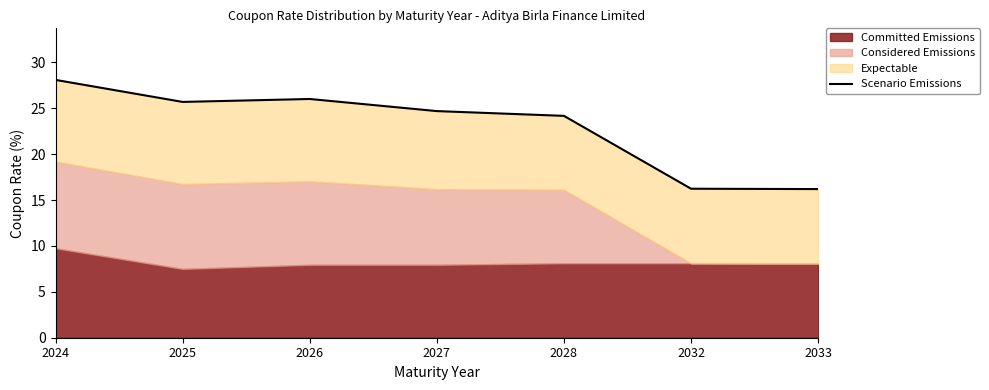

Reading left to right, list all the values displayed in this chart.

28.1	25.7	26.0	24.7	24.2	16.2	16.2